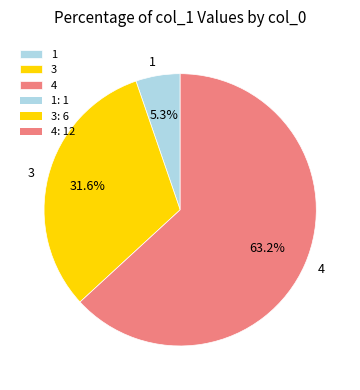

Between 3 and 1, which is larger?

3